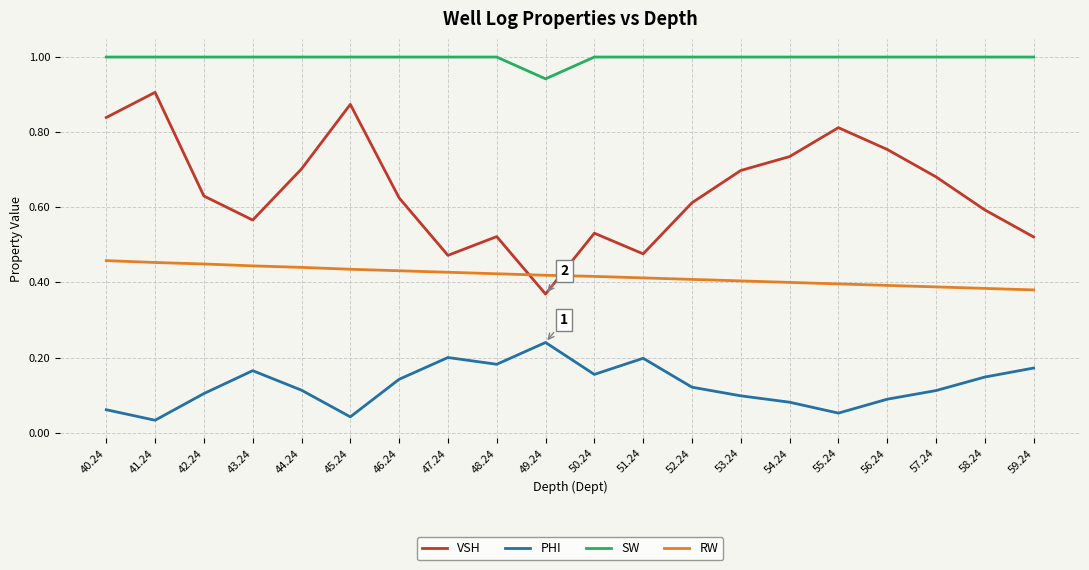

The value of RW at 44.24 is 0.1. True or false?

False